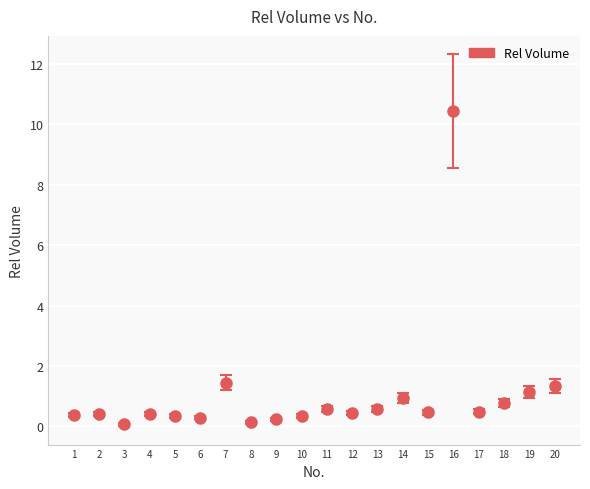

What is the value of the 11th point from the left?

0.6